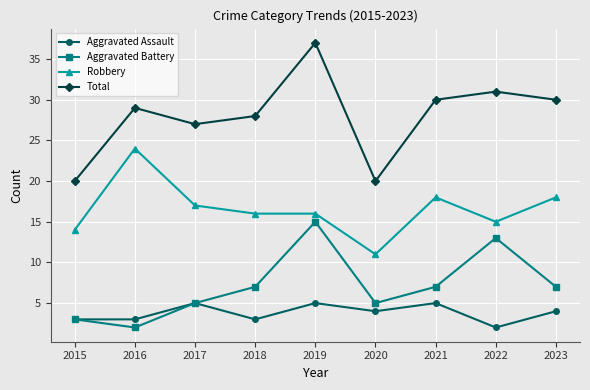

Reading left to right, transcribe all the data shown in this chart.

Aggravated Assault: 3	3	5	3	5	4	5	2	4
Aggravated Battery: 3	2	5	7	15	5	7	13	7
Robbery: 14	24	17	16	16	11	18	15	18
Total: 20	29	27	28	37	20	30	31	30